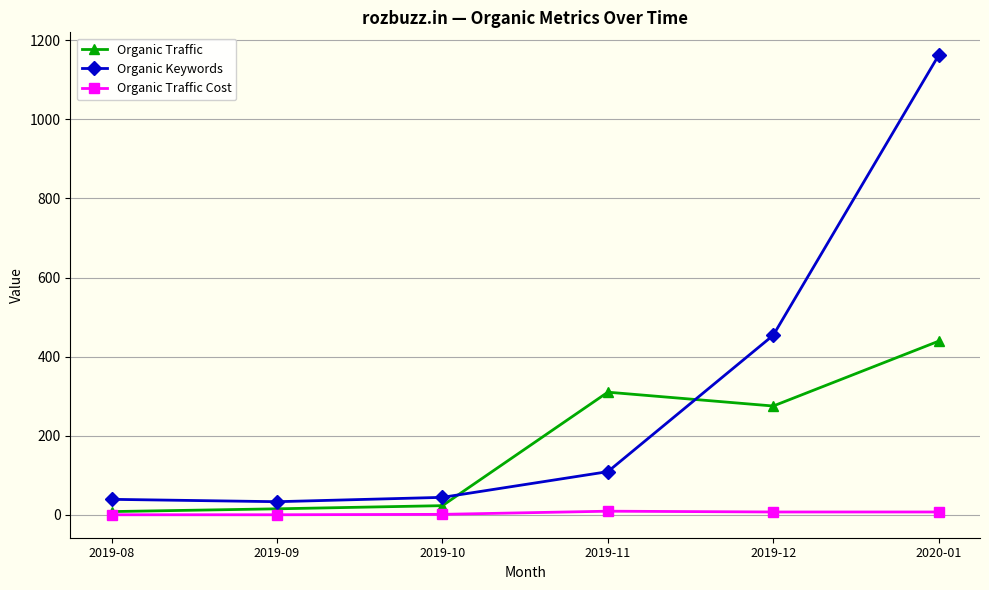

Which series has the largest range (max minus min)?

Organic Keywords